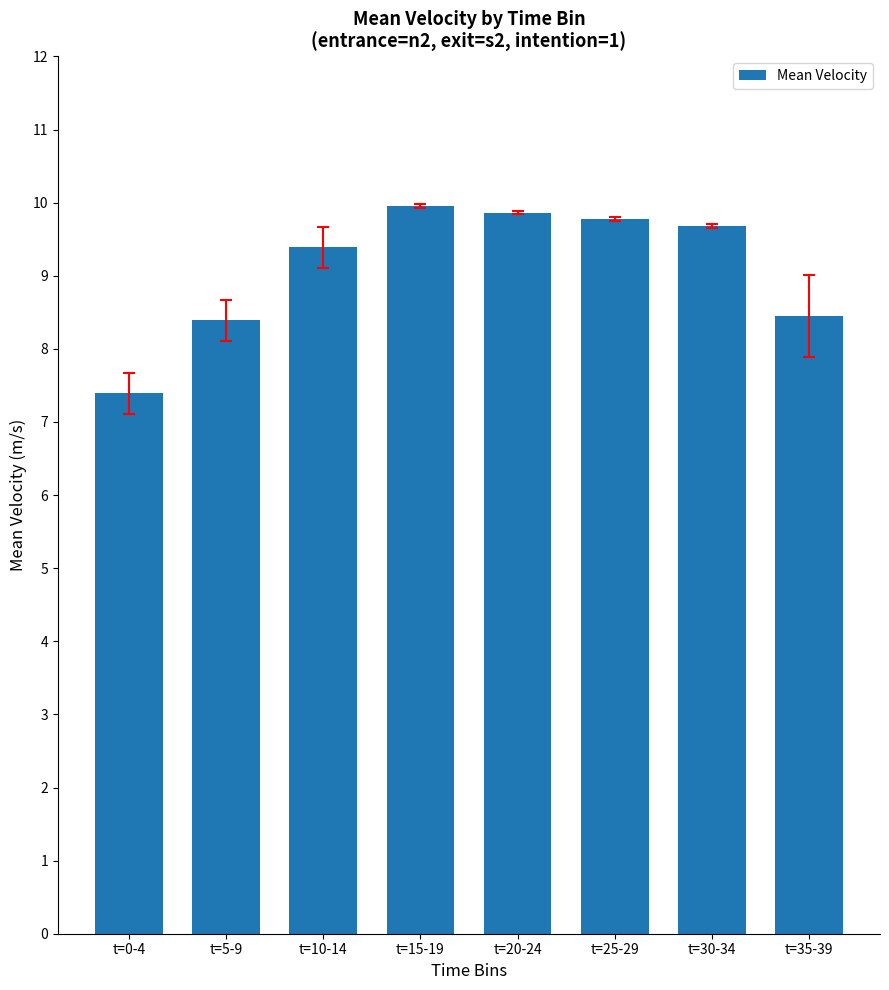

What is the minimum value shown in the chart?

7.4